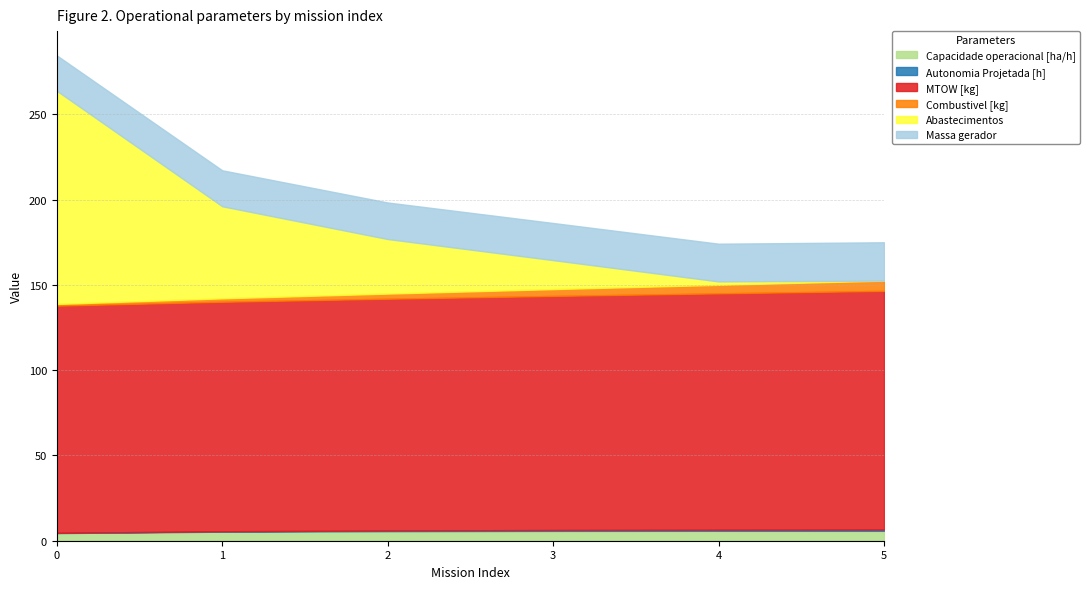

Reading left to right, list all the values displayed in this chart.

Capacidade operacional [ha/h]: 4.5	5.3	5.6	5.8	5.8	5.8
Autonomia Projetada [h]: 0.1	0.3	0.4	0.5	0.6	0.8
MTOW [kg]: 133.2	134.6	135.9	137.2	138.6	139.9
Combustivel [kg]: 1.0	2.0	3.0	4.0	5.0	6.0
Abastecimentos: 125.0	54.0	32.0	17.0	2.0	0.0
Massa gerador: 20.8	21.1	21.4	21.8	22.1	22.5